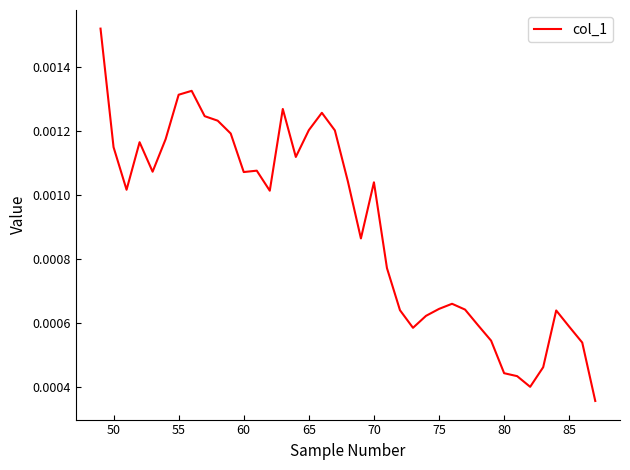

How many interior local peaks (higher than both neighbors) does the data have?

8